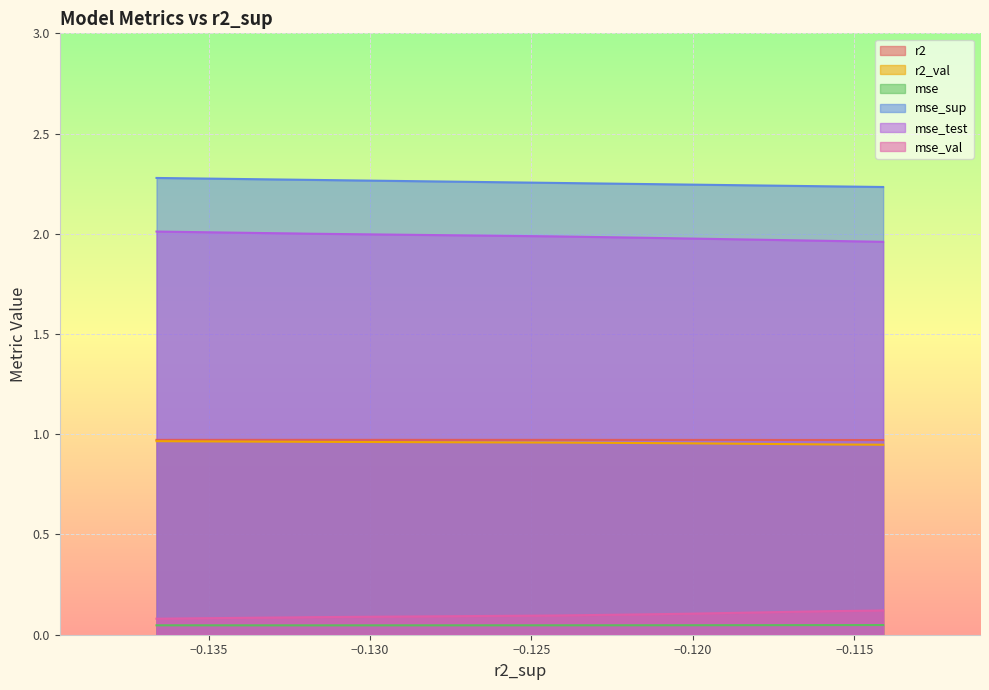

How many lines are shown in the chart?

6